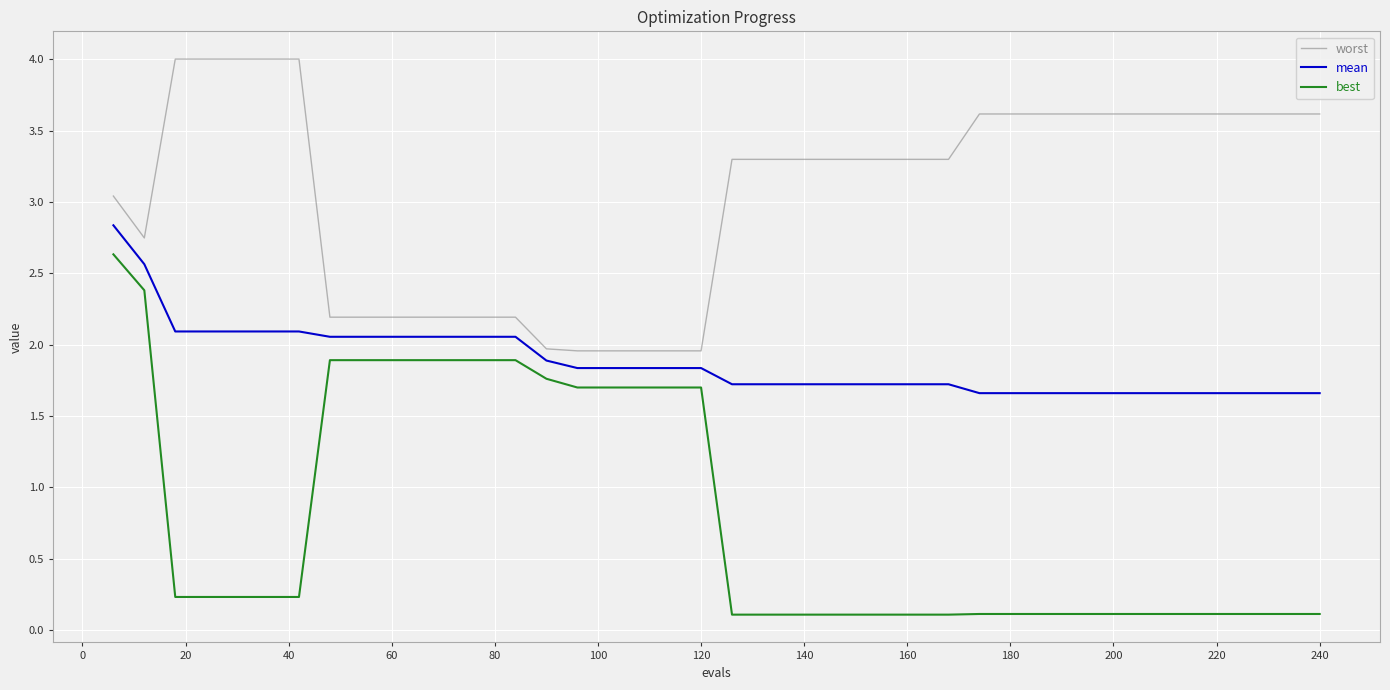

Is this an area chart (filled region under the line)?

No